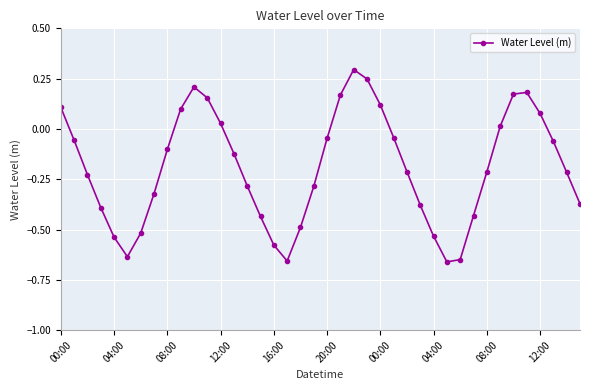

What is the maximum value shown in the chart?

0.3